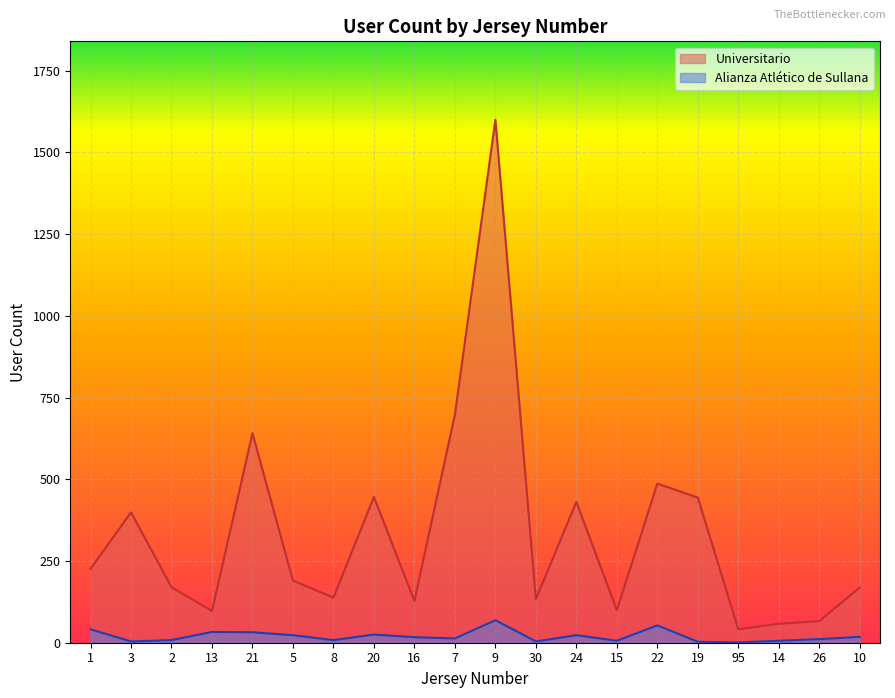

List the series in order of their overall mean, highest first.

Universitario, Alianza Atlético de Sullana